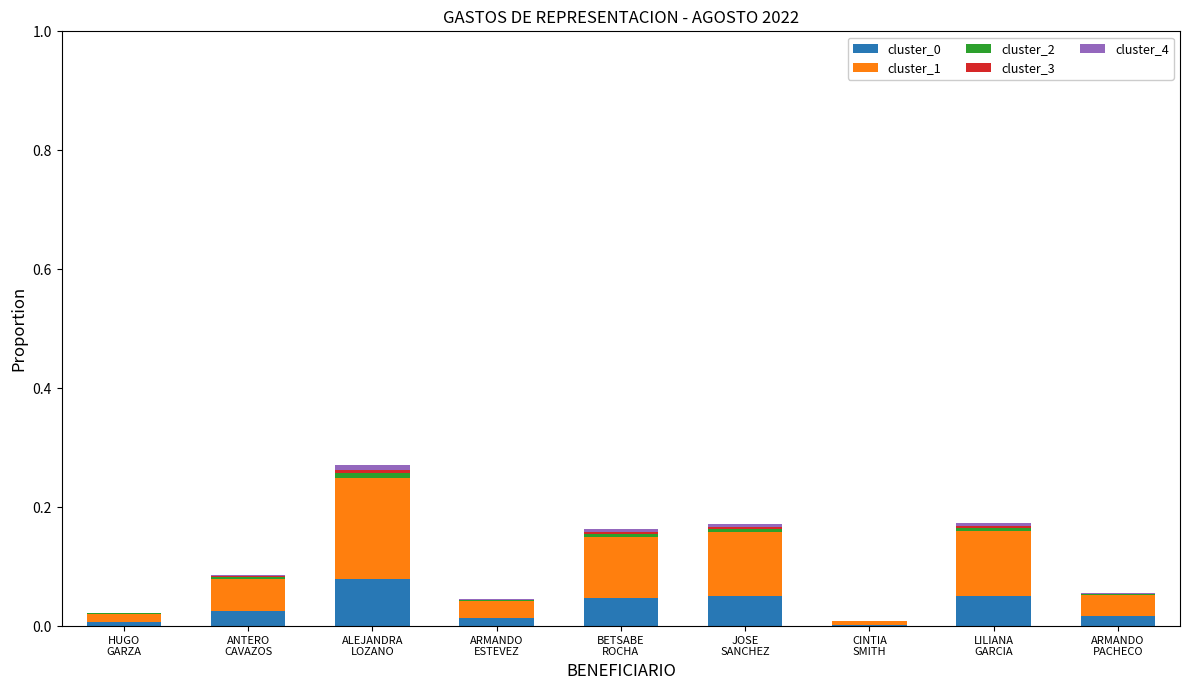

Are the bars grouped side by side (vs. stacked)?

No